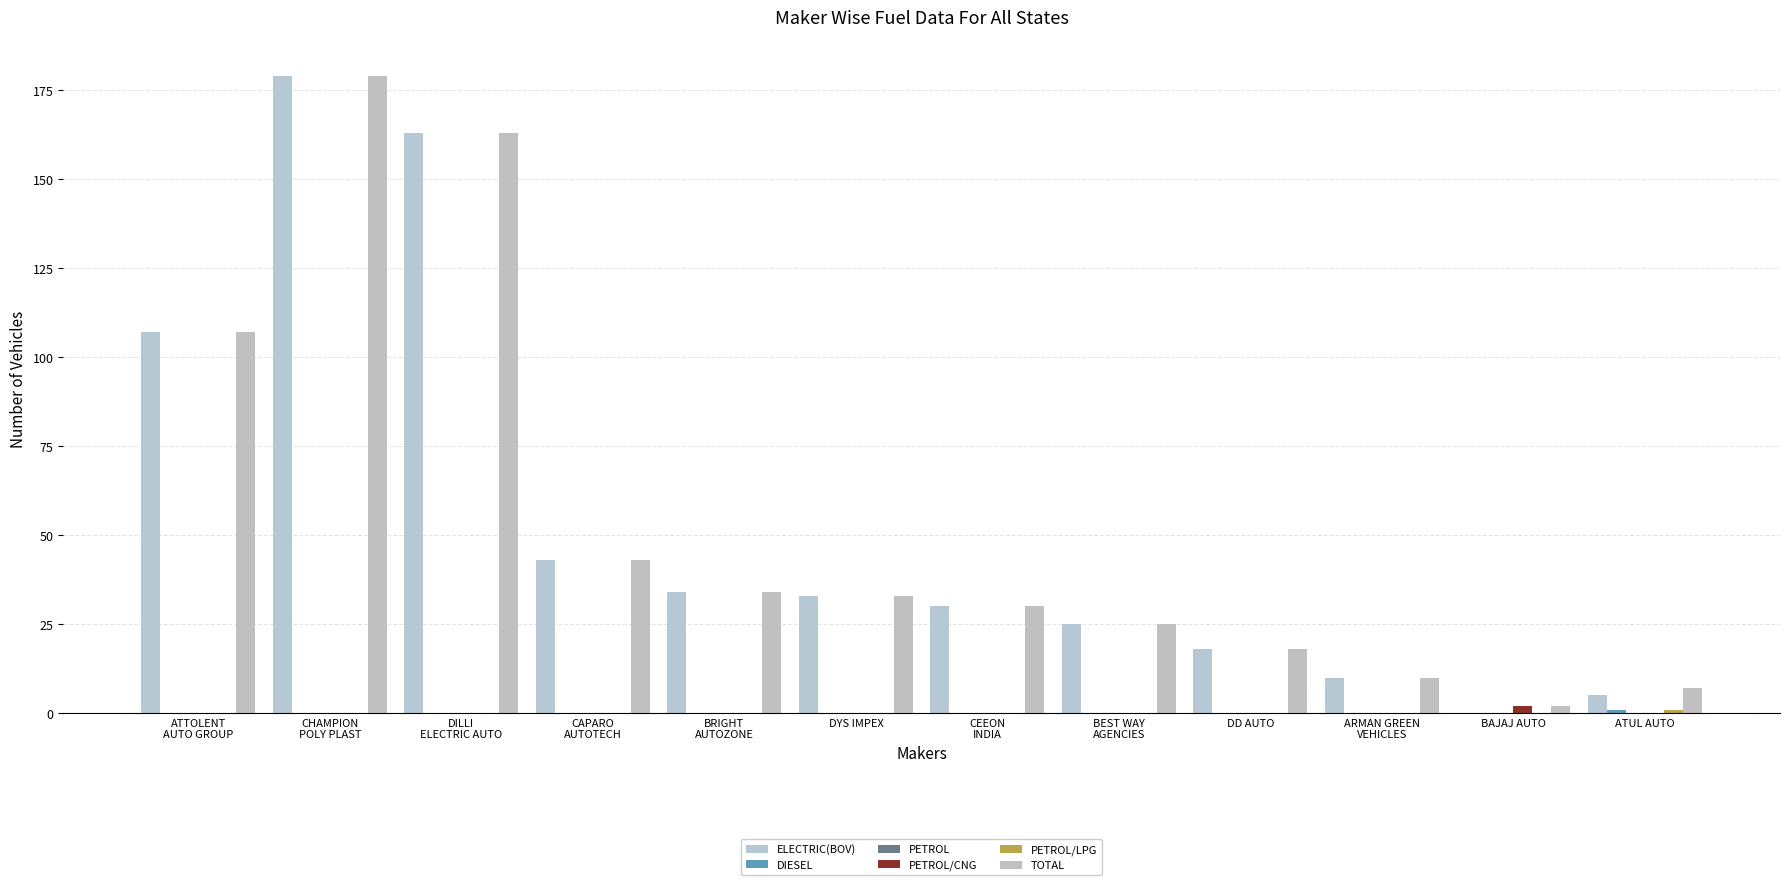

What is the sum of all PETROL/CNG values?

2